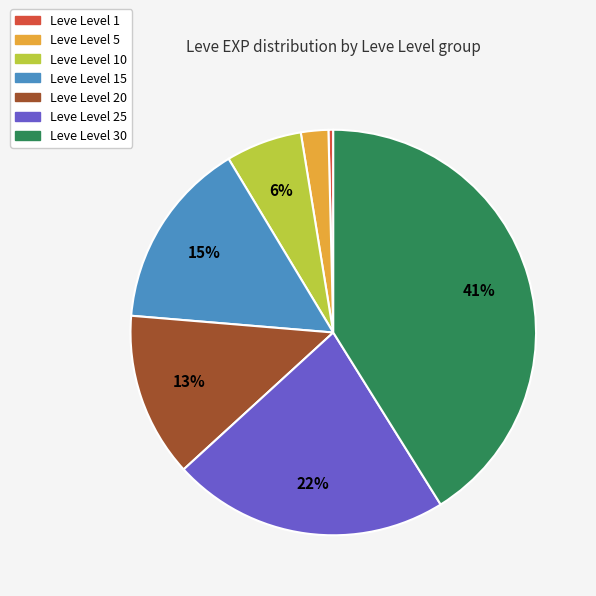

Does any single category account for the majority?

No